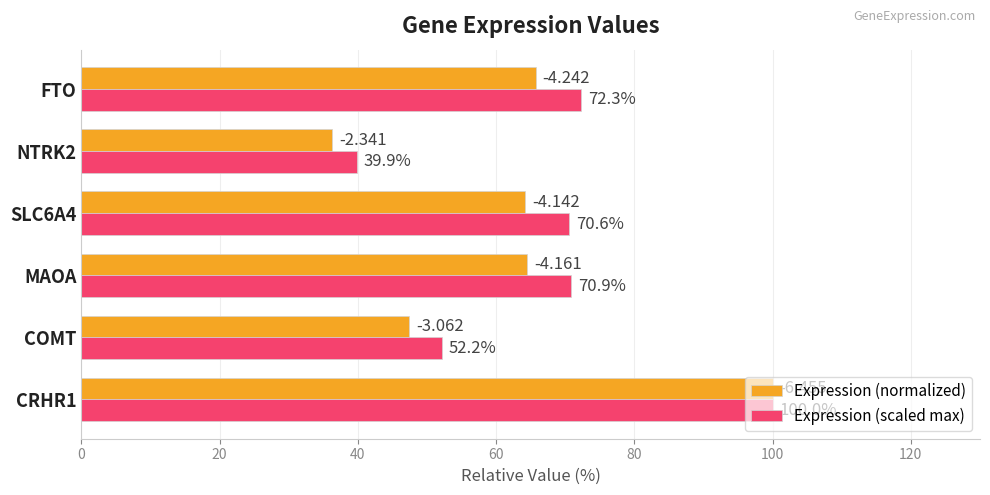

Which series has the largest total across all categories?

Expression (scaled max)